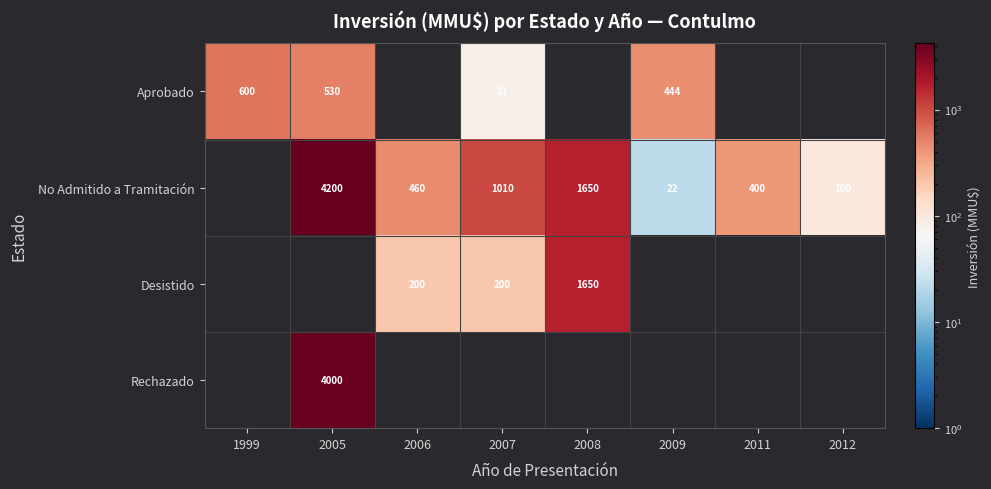

The Aprobado series shows 285.8 at 1999. True or false?

False